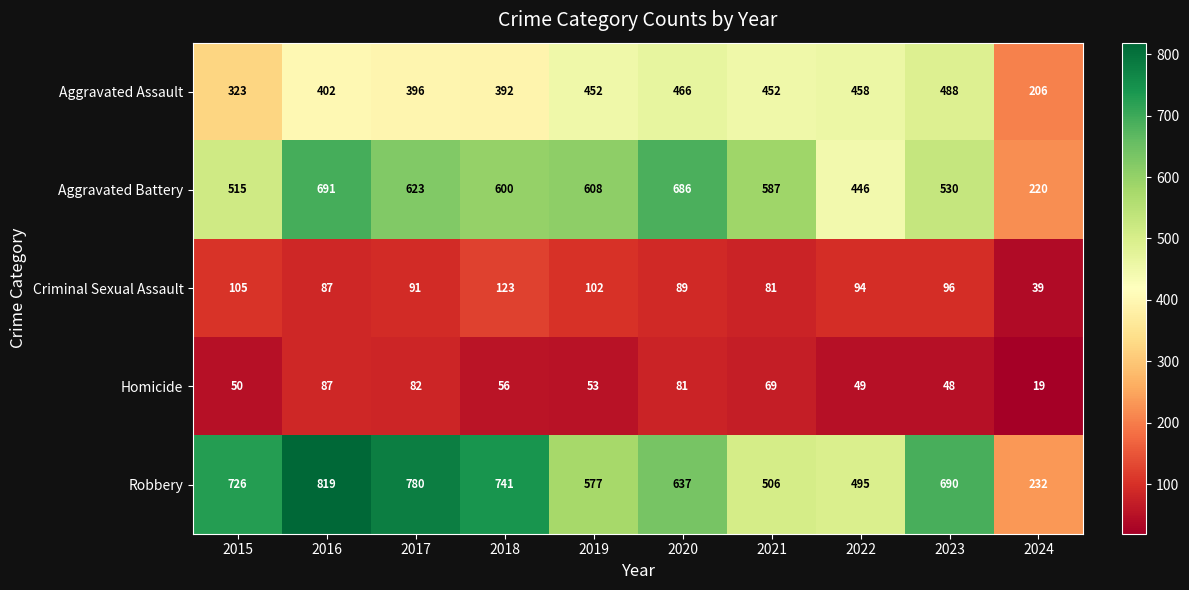

What is the approximate value of Aggravated Assault at 2020, to the nearest 10?

470